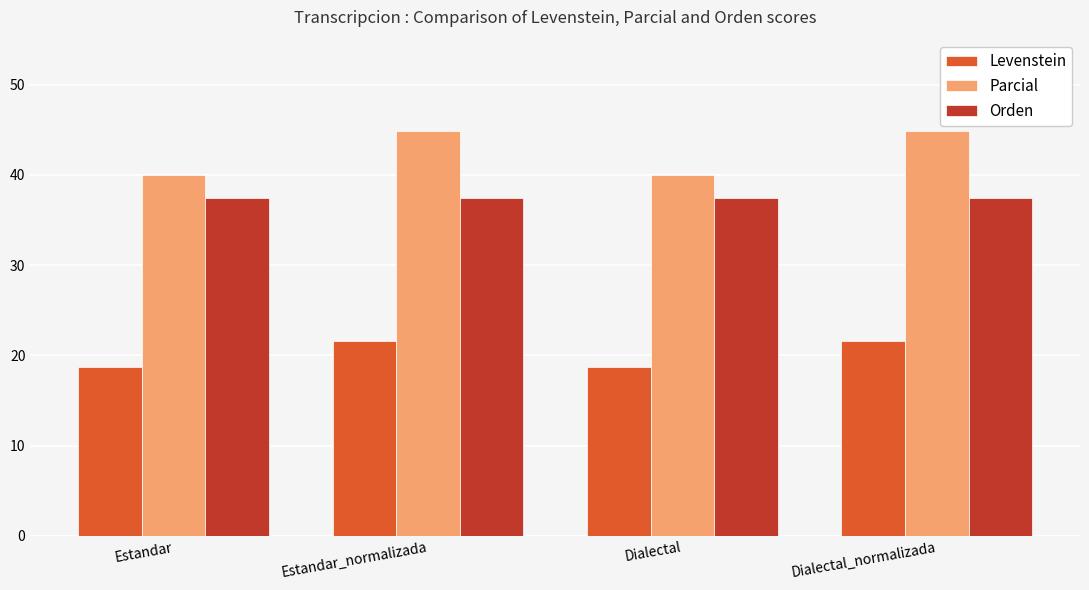

What is the value of the Levenstein bar at the 4th from the left?

21.6